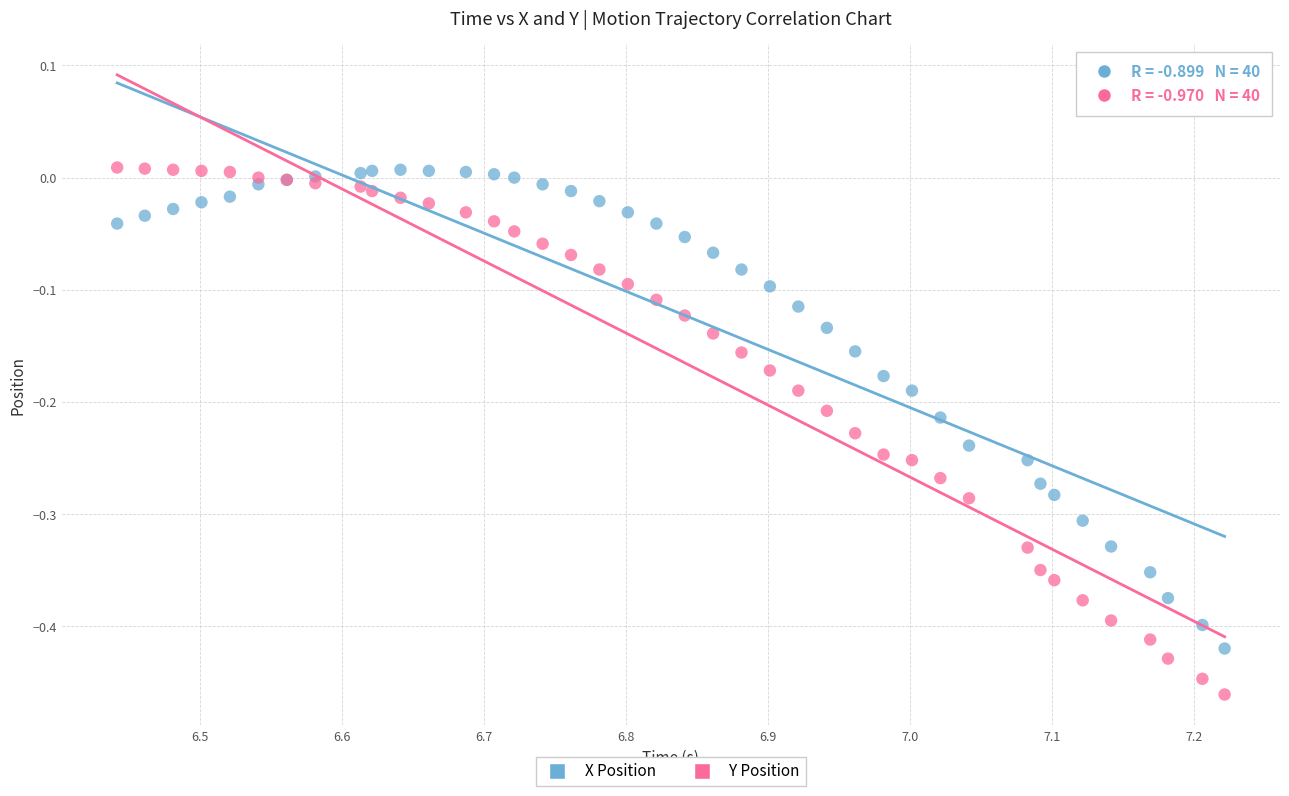

Which series has the largest Y range (max minus min)?

Y Position